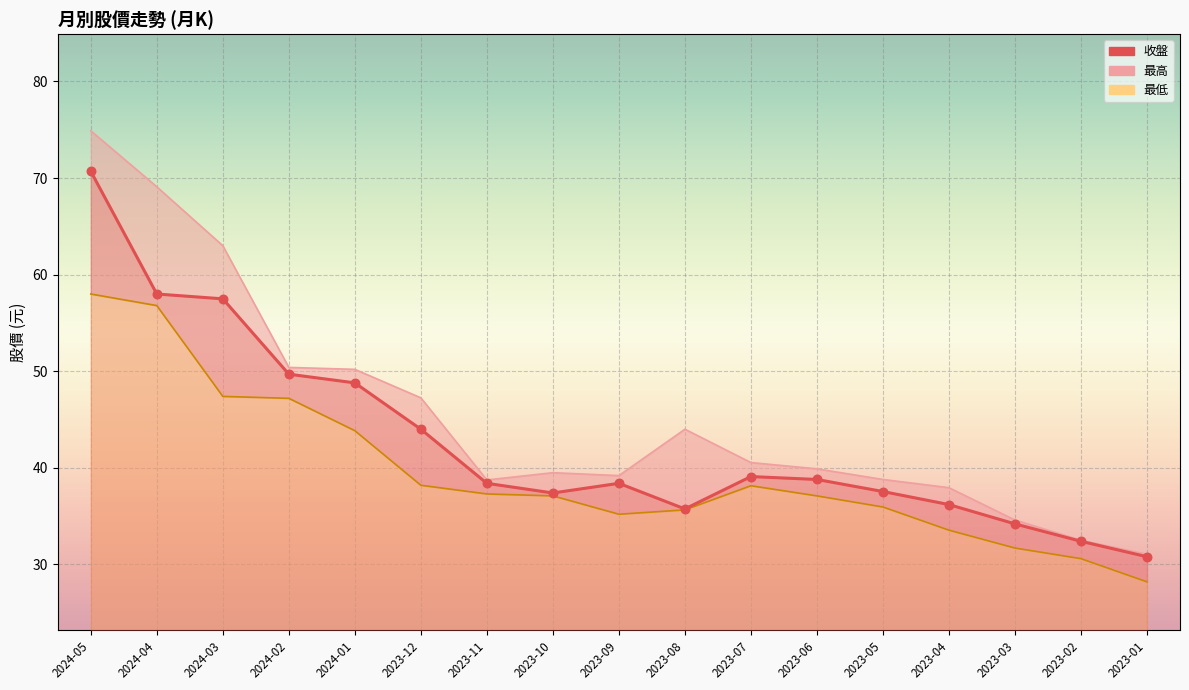

At which category is the sum across all series the highest?

2024-05